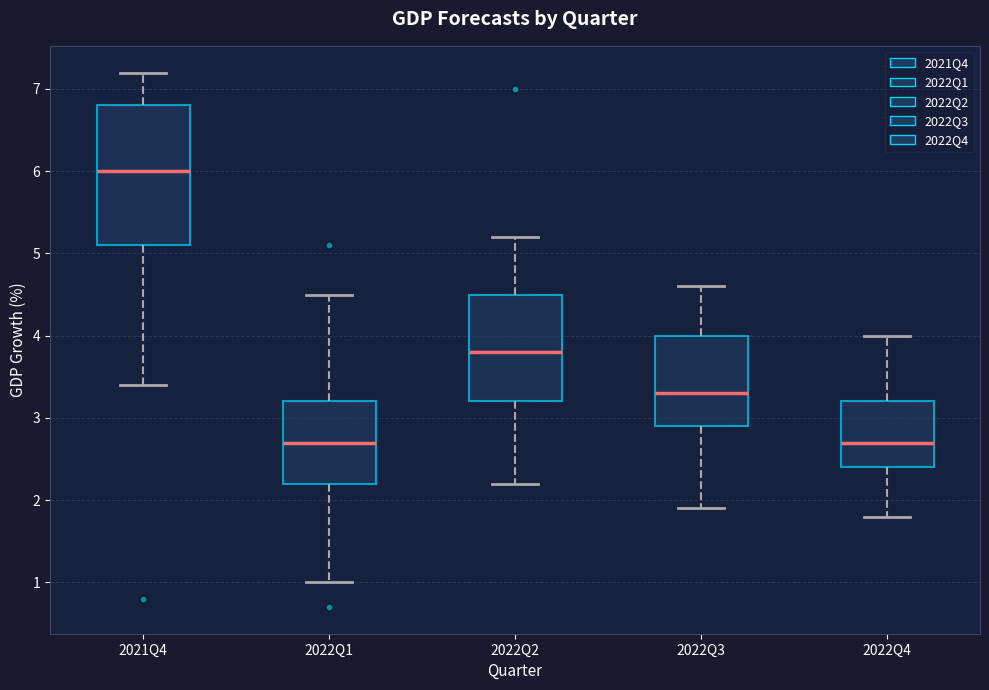

Where does the lower whisker of the box for 2021Q4 end on the y-axis? The values are not printed on the chart, so give them approximately, as read against the axis.

3.4